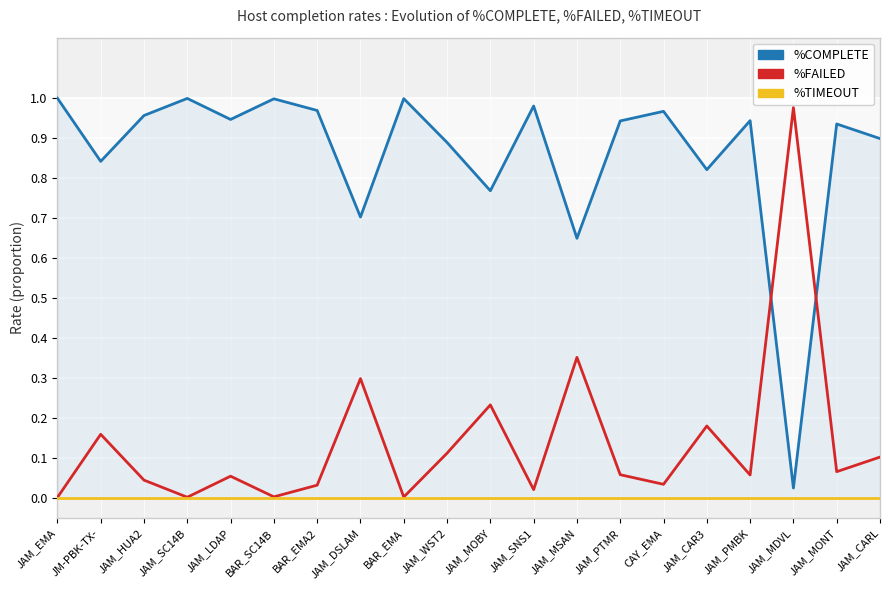

Count the number of data series in this chart.

3